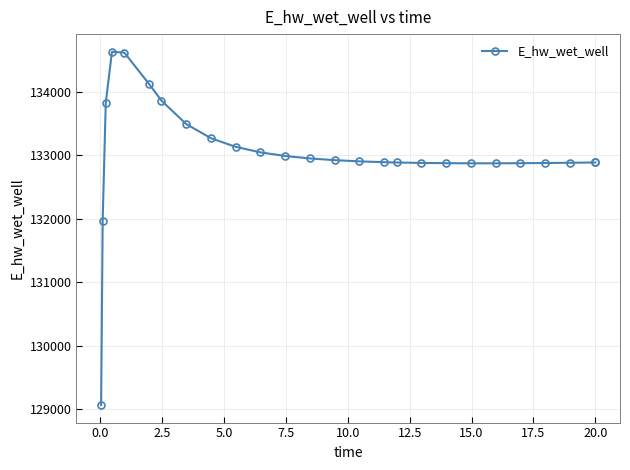

What is the minimum value shown in the chart?

129070.2